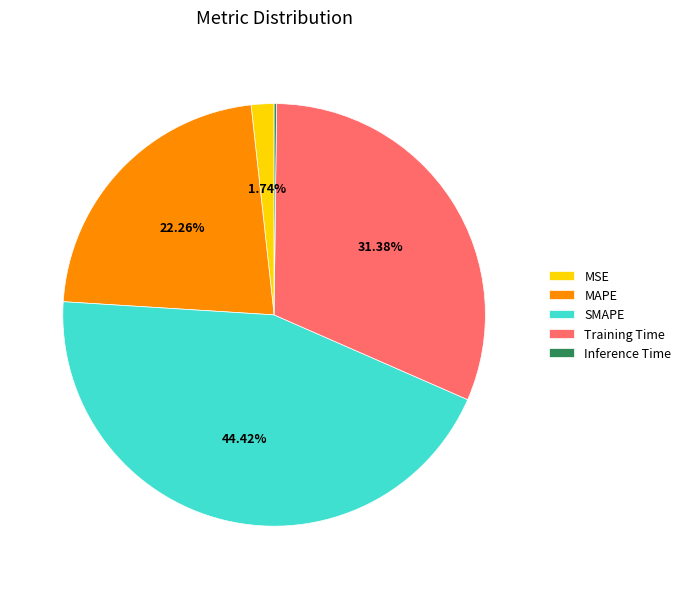

Is the sum of MSE and Training Time greater than half?

No